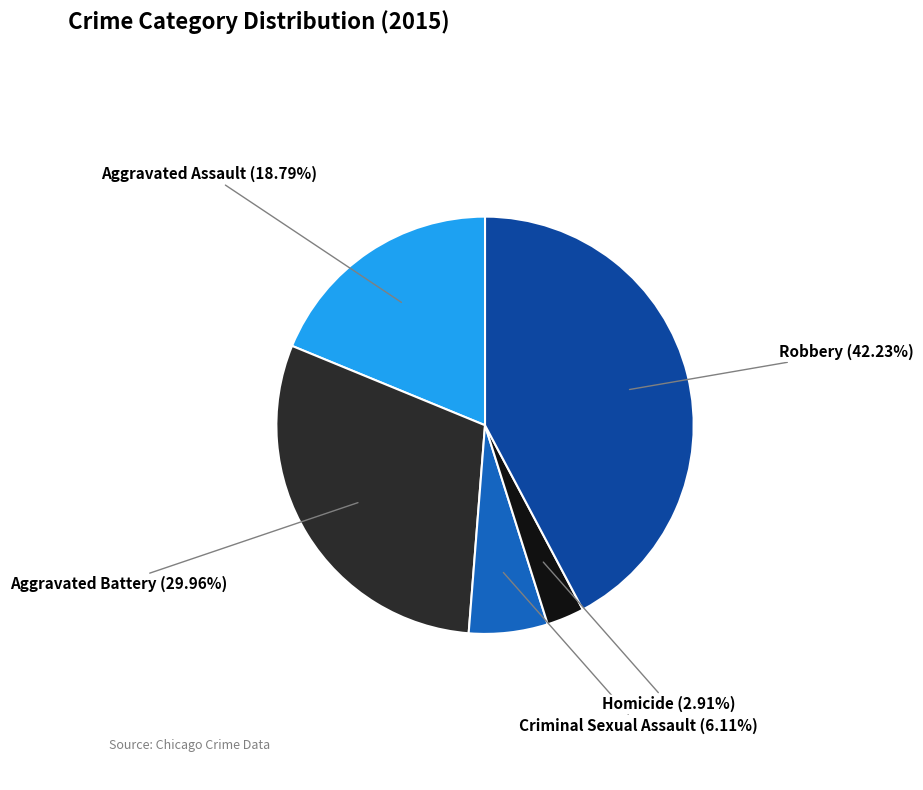

Between Aggravated Assault and Homicide, which is larger?

Aggravated Assault